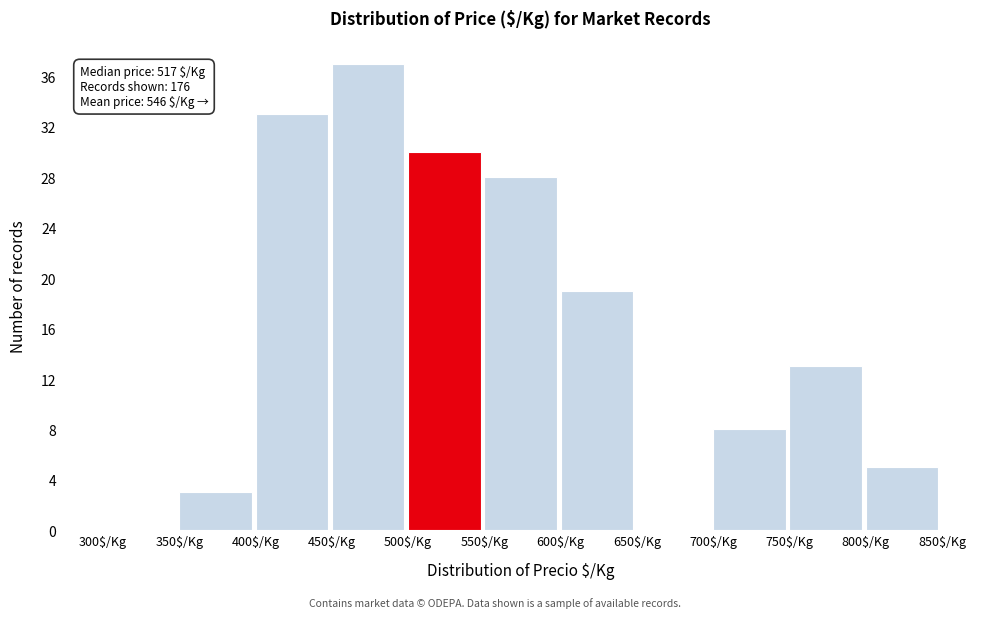

Over which range of the x-axis is the bar tallest?

450 to 500